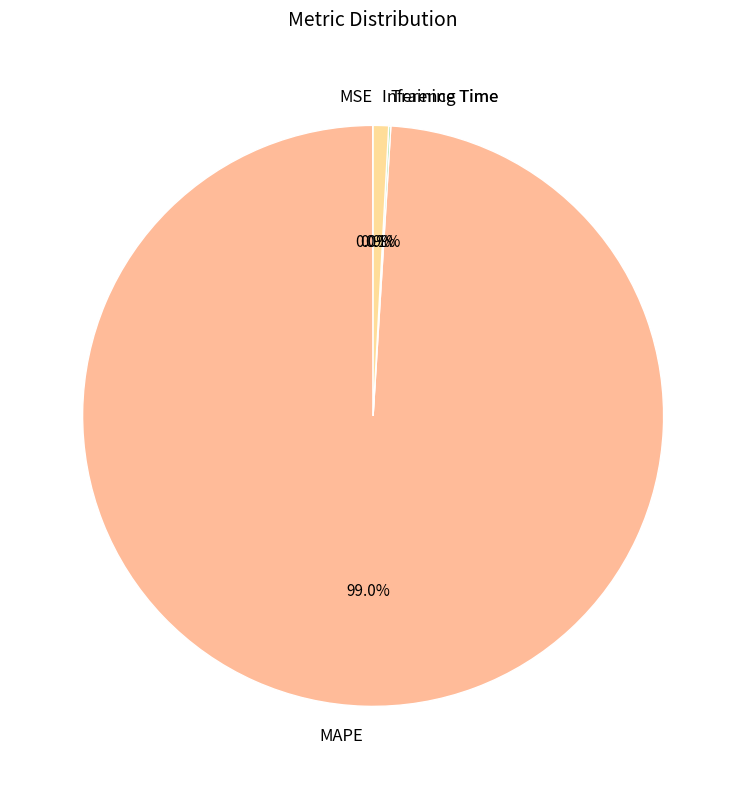

Does MAPE account for over 50% of the chart?

Yes